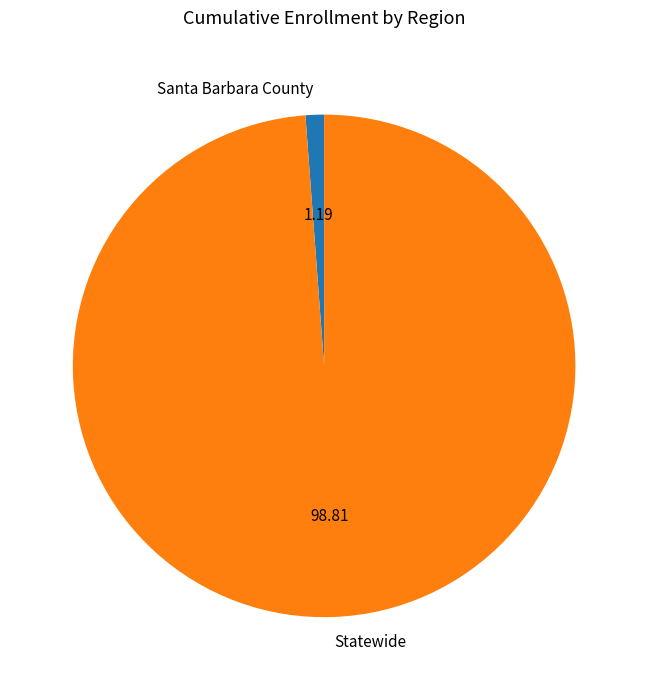

True or false: Statewide accounts for 99% of the total.

True